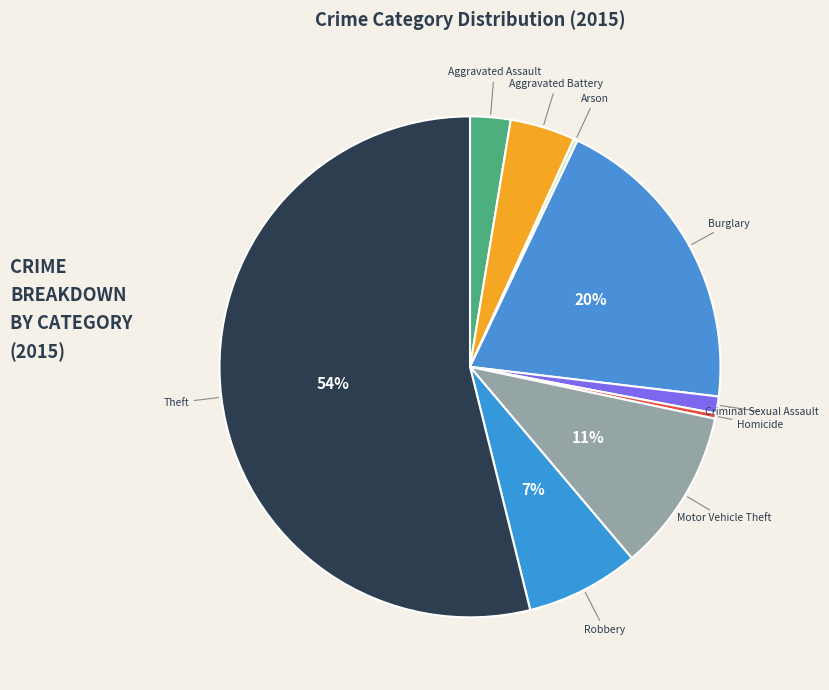

To the nearest percent, what is the difference between the largest and smallest slice percentages?

54%